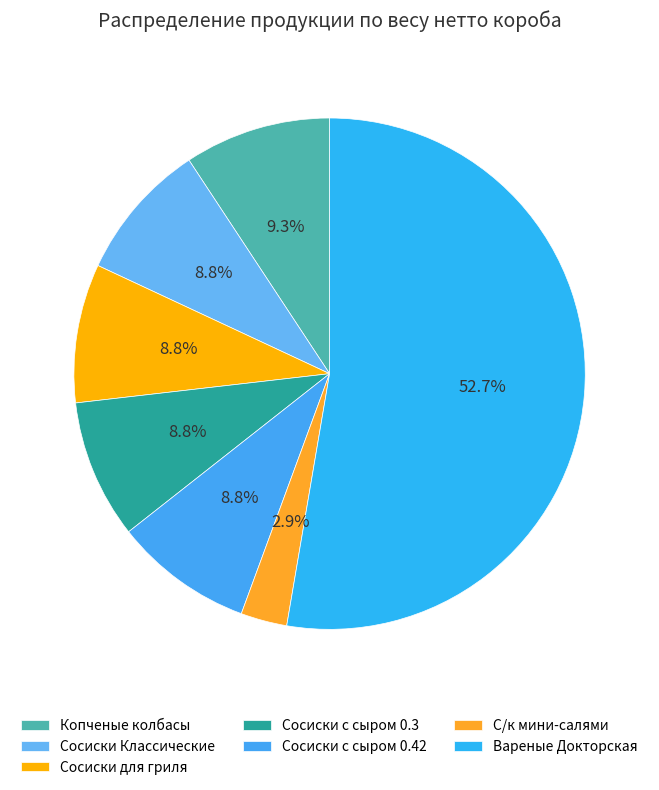

Between Сосиски Классические and С/к мини-салями, which is larger?

Сосиски Классические